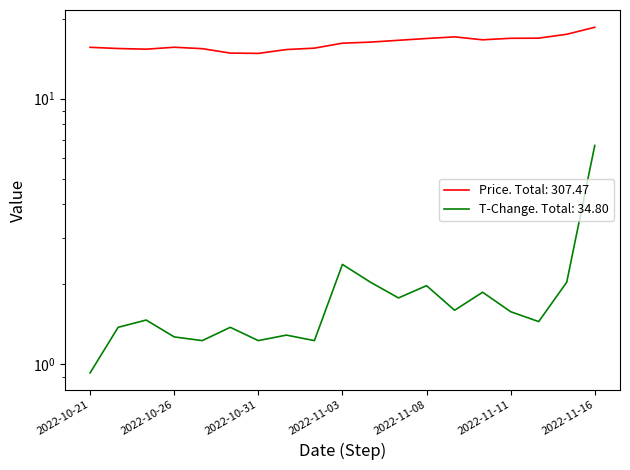

Rank the series by their average value, from highest to lowest.

price, t_change